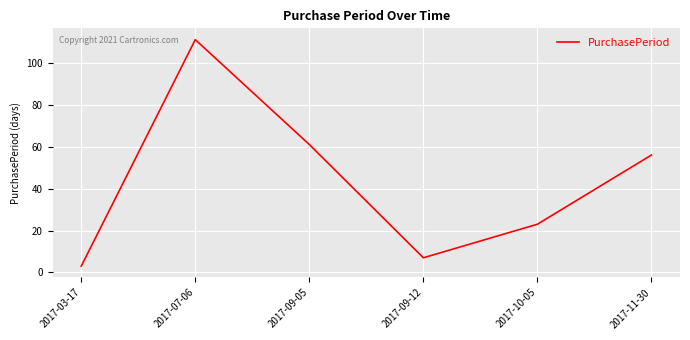

Approximately how many times larger is the value at 2017-07-06 compared to 2017-03-17?

37.0